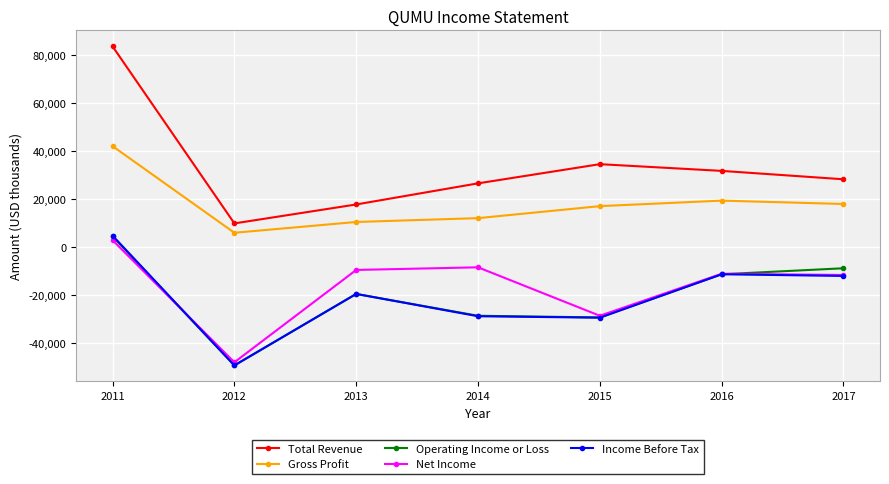

The Gross Profit series shows 10400 at 2013. True or false?

True